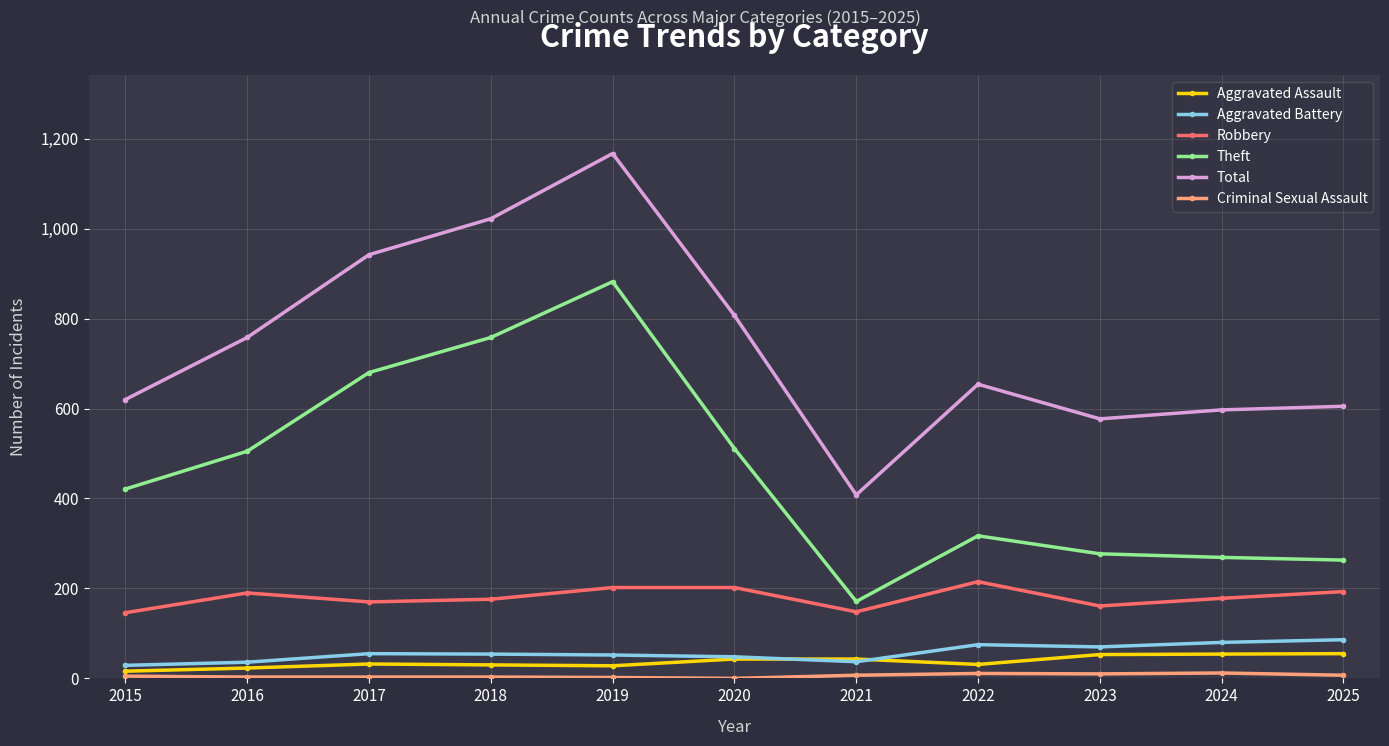

What is the spread (max minus min) of values at 2022?

643